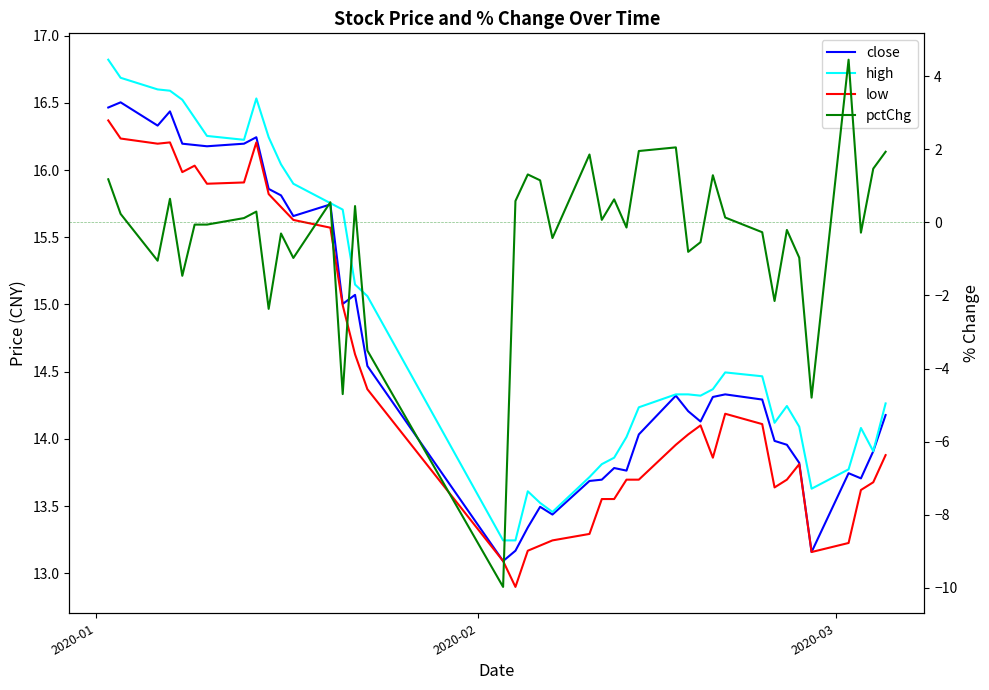

True or false: low has a value of 4.3 at 19.

False